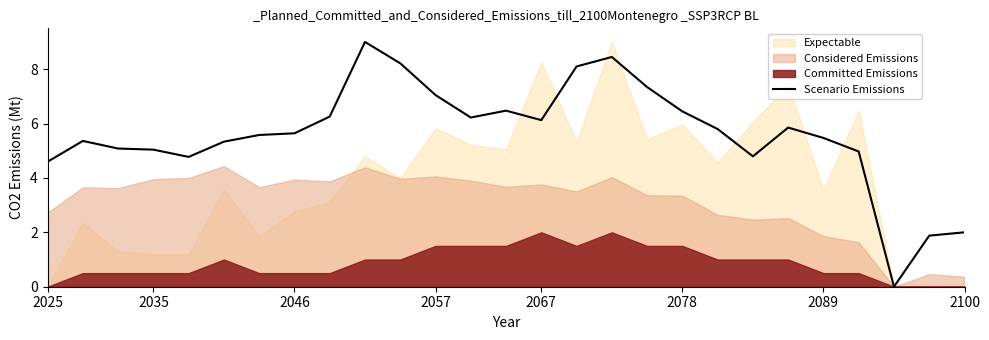

The chart shows a value of 11.4 at 17. True or false?

False